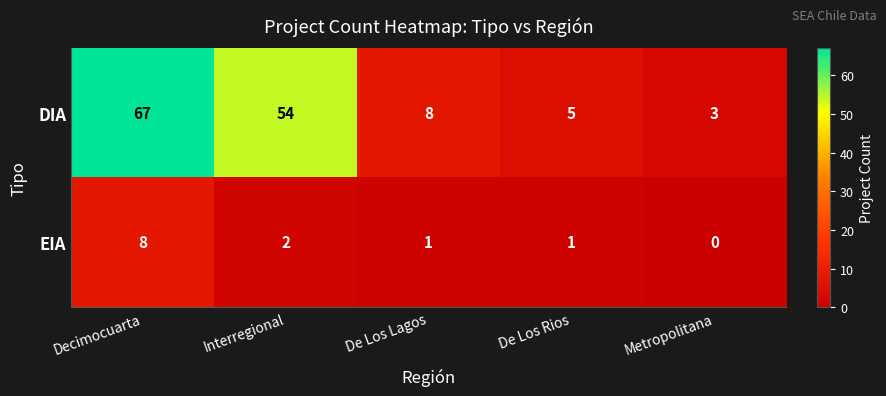

What is the difference between the maximum and minimum values in the DIA series?

64